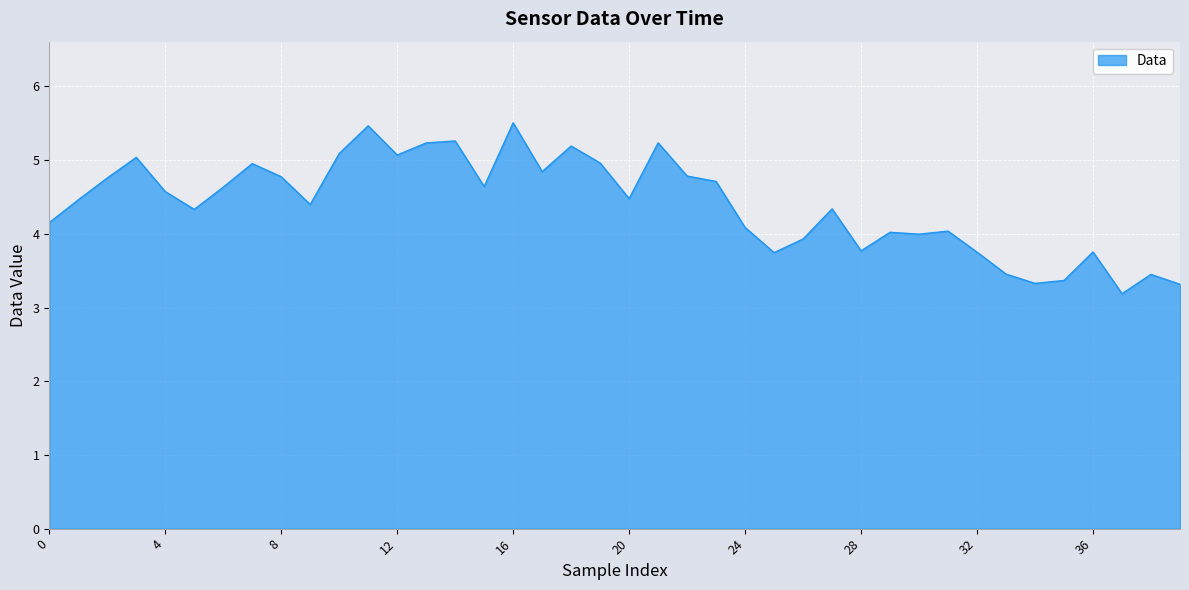

How many lines are shown in the chart?

1